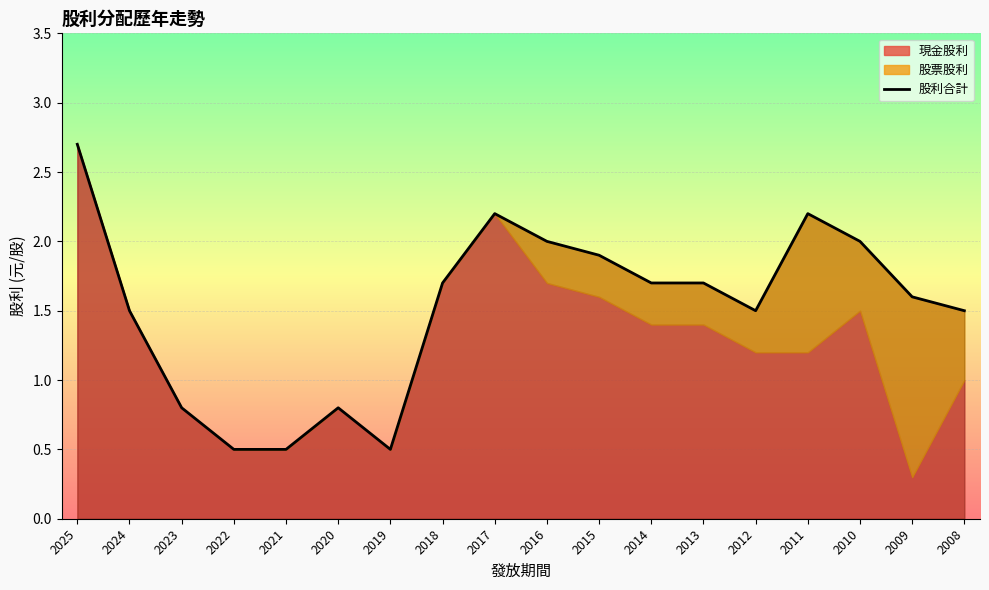

What is the value of the 4th point from the left?

0.5